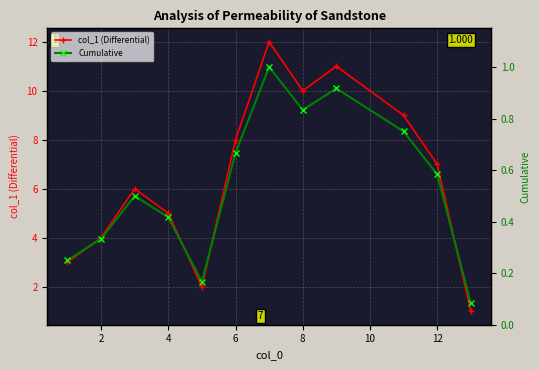

In col_1 (Differential), how many points are lower than both neighbors (excluding endpoints)?

2